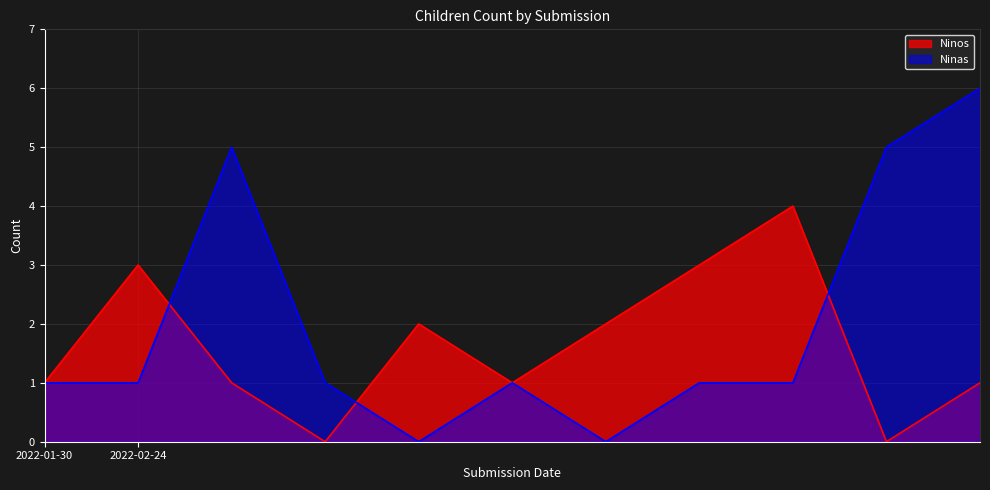

What is the maximum value shown in the chart?

6